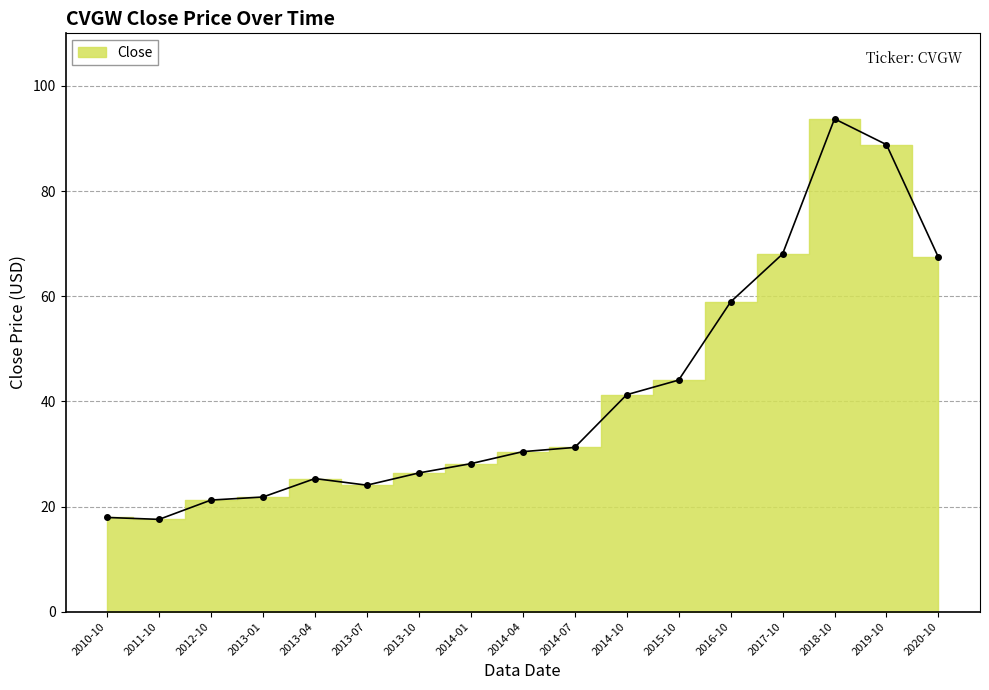

How many values are below 30?

8